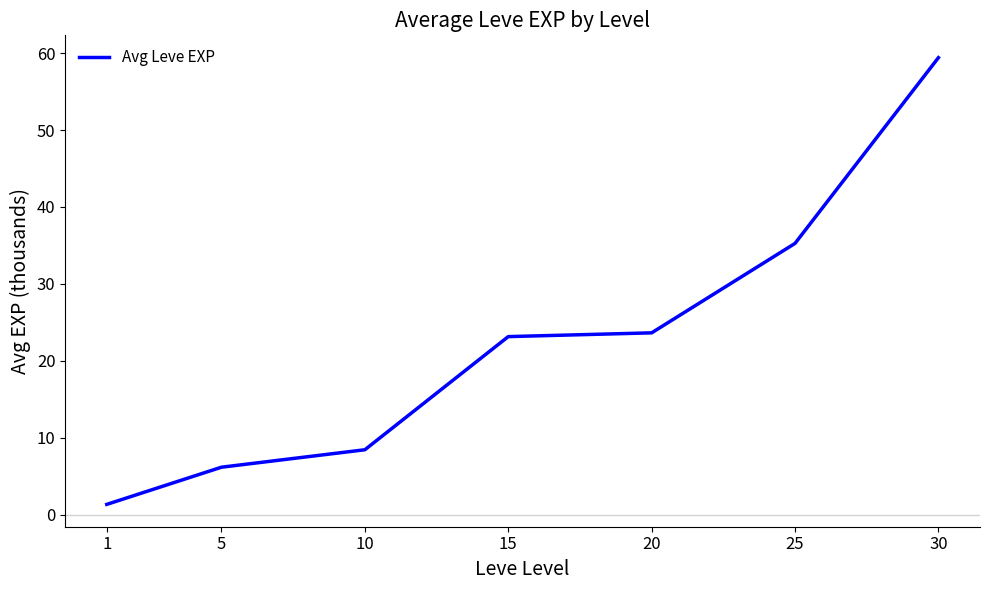

What is the average value?

22.5